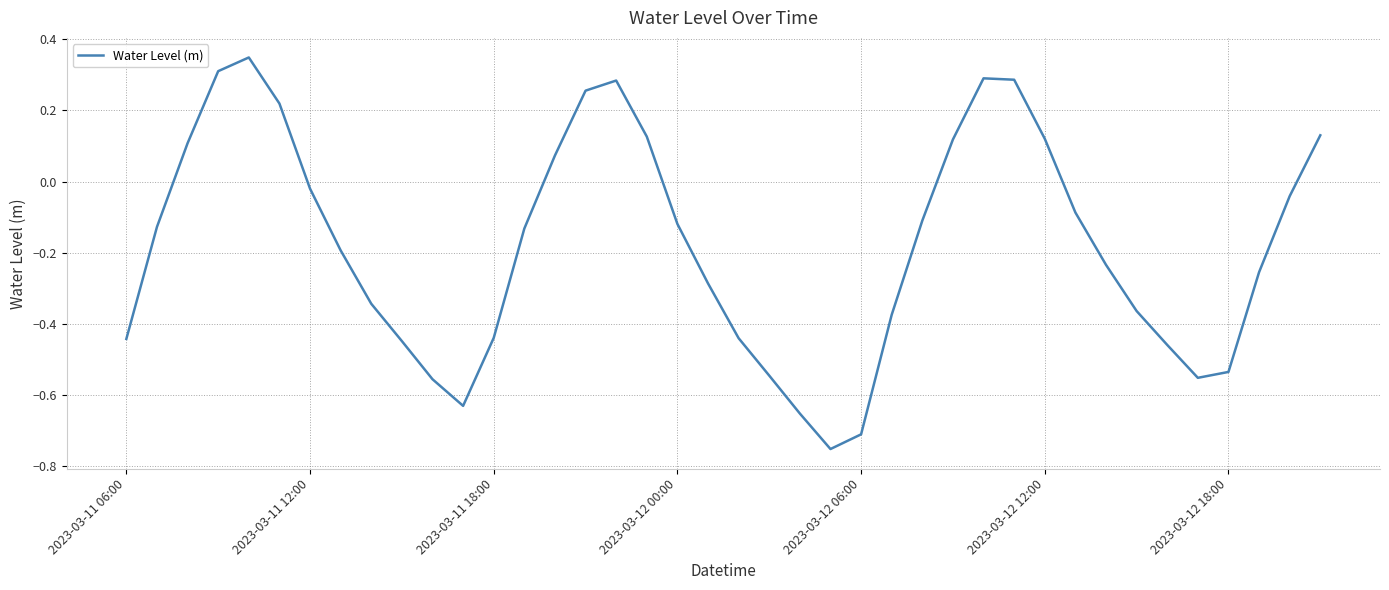

What is the difference between the maximum and minimum values?

1.1